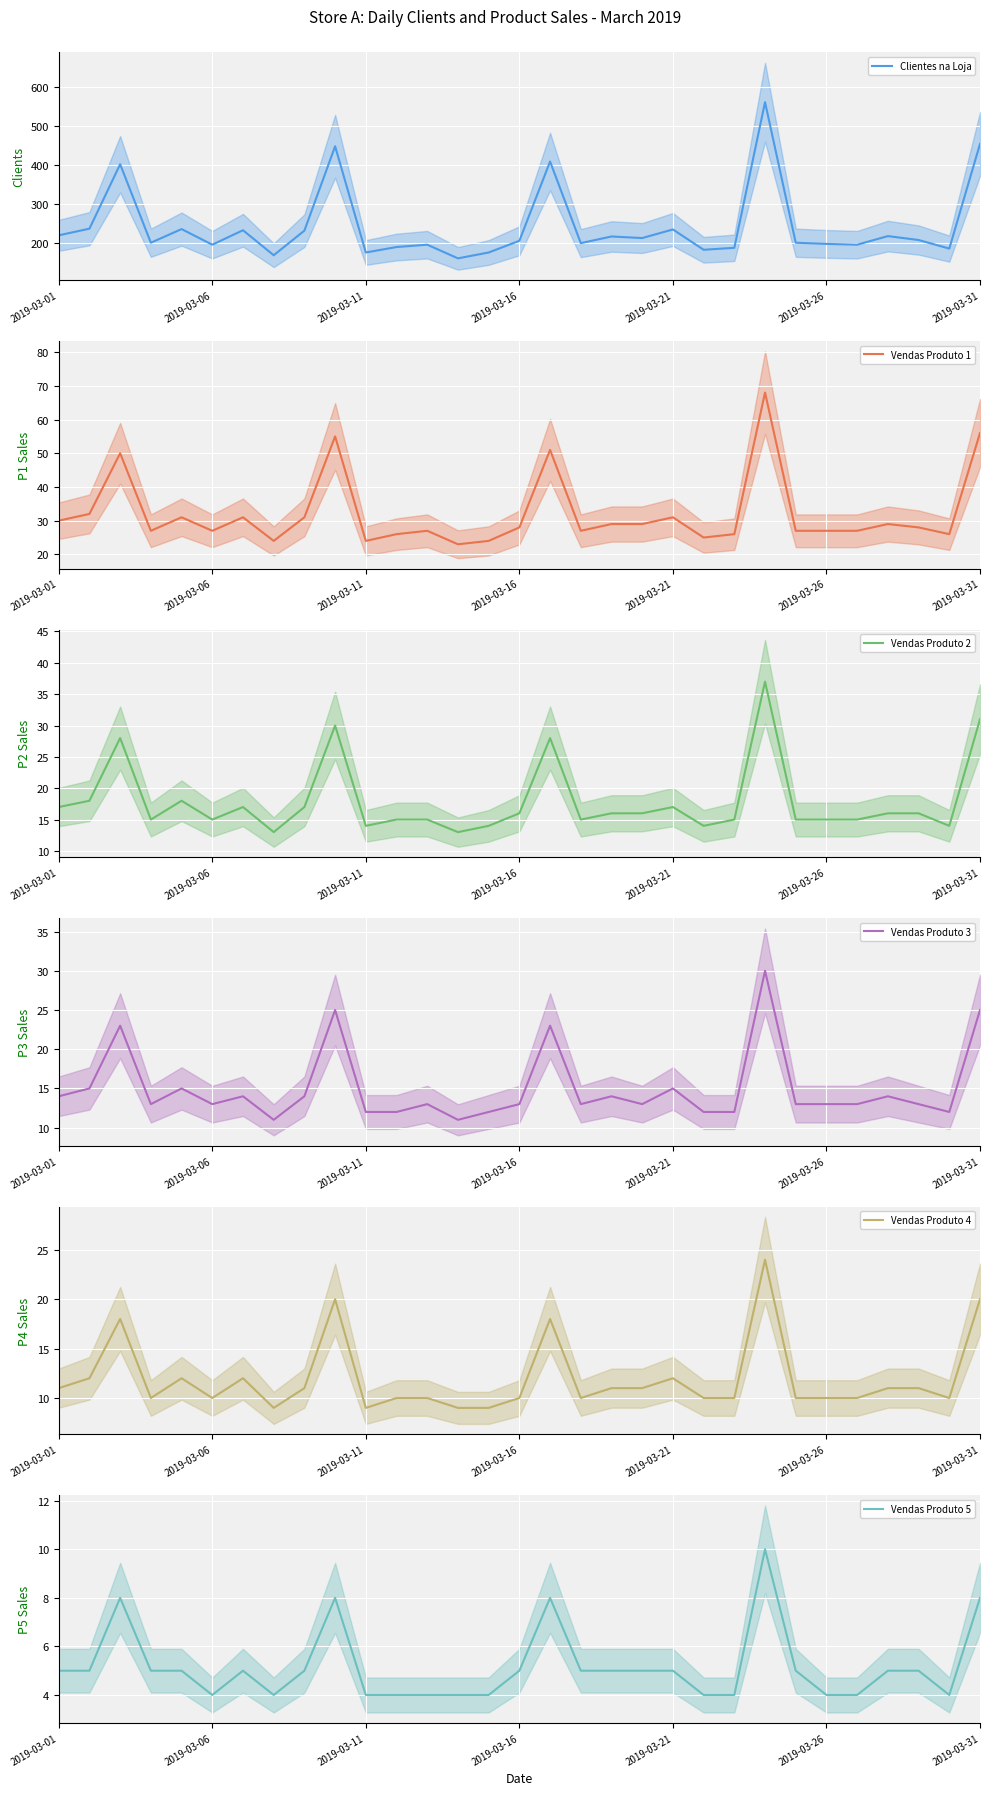

The Vendas Produto 5 series shows 3 at 2019-03-21. True or false?

False